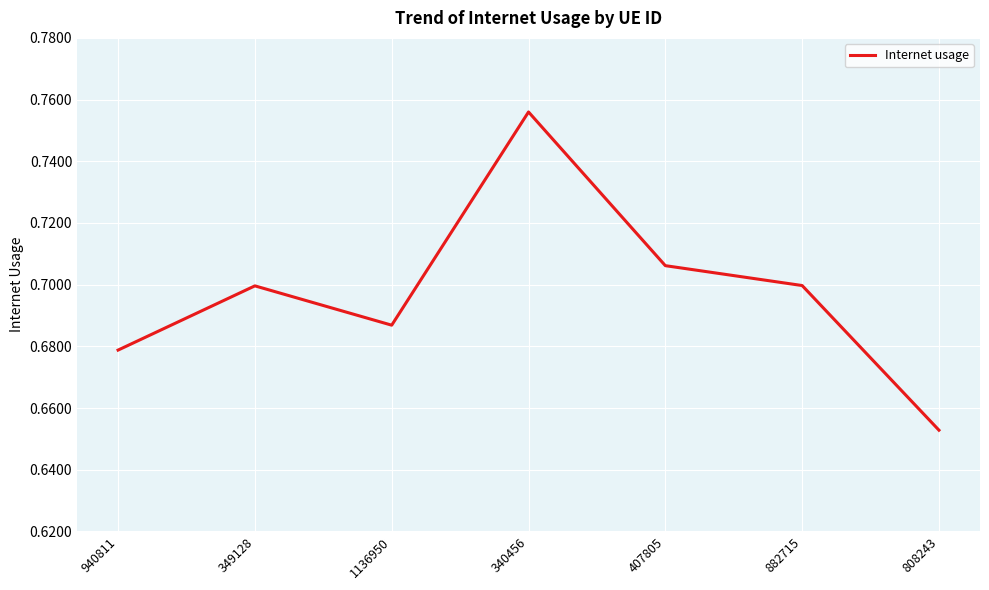

What position from the left is 349128?

2